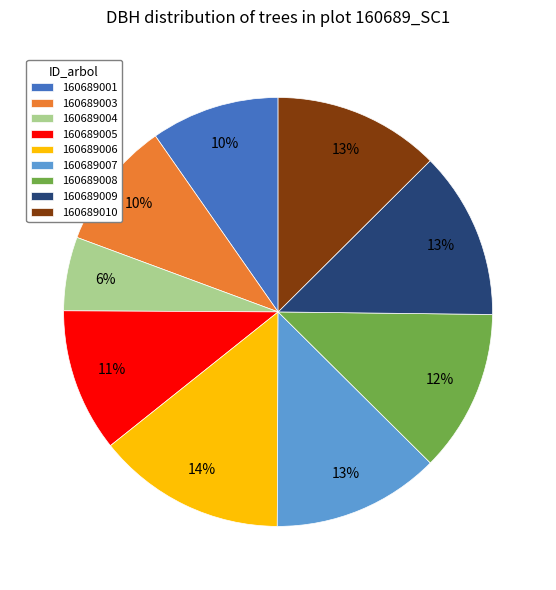

The 160689007 slice represents 6% of the pie. True or false?

False